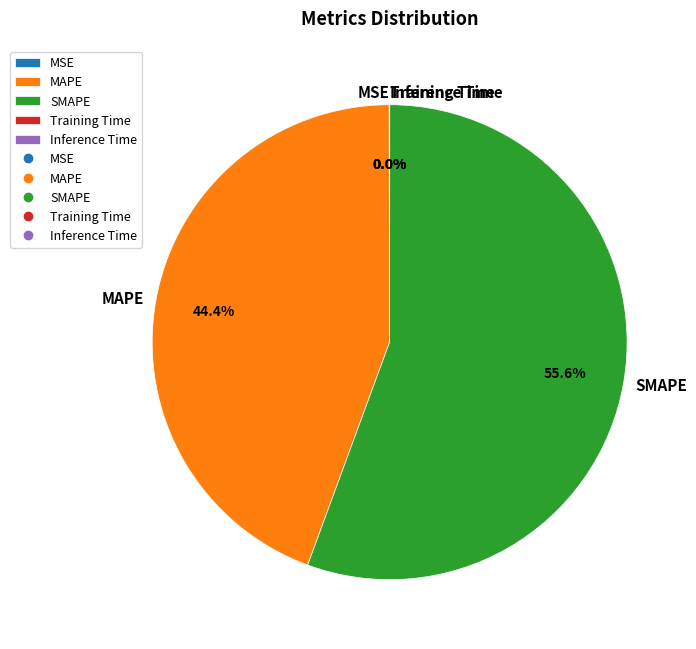

Which category has the biggest portion of the pie?

SMAPE